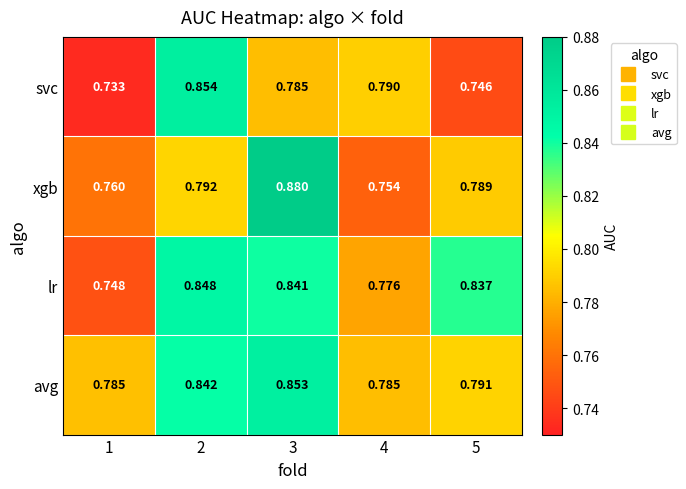

Which series changed the most between 1 and 4?

svc